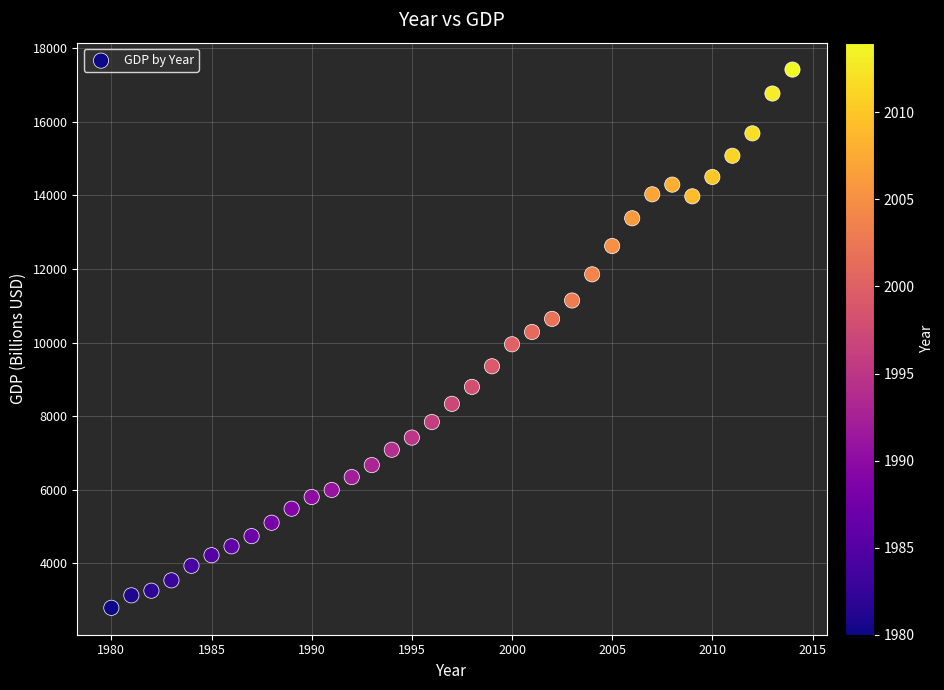

What is the range of Y values (max minus min)?

14630.9